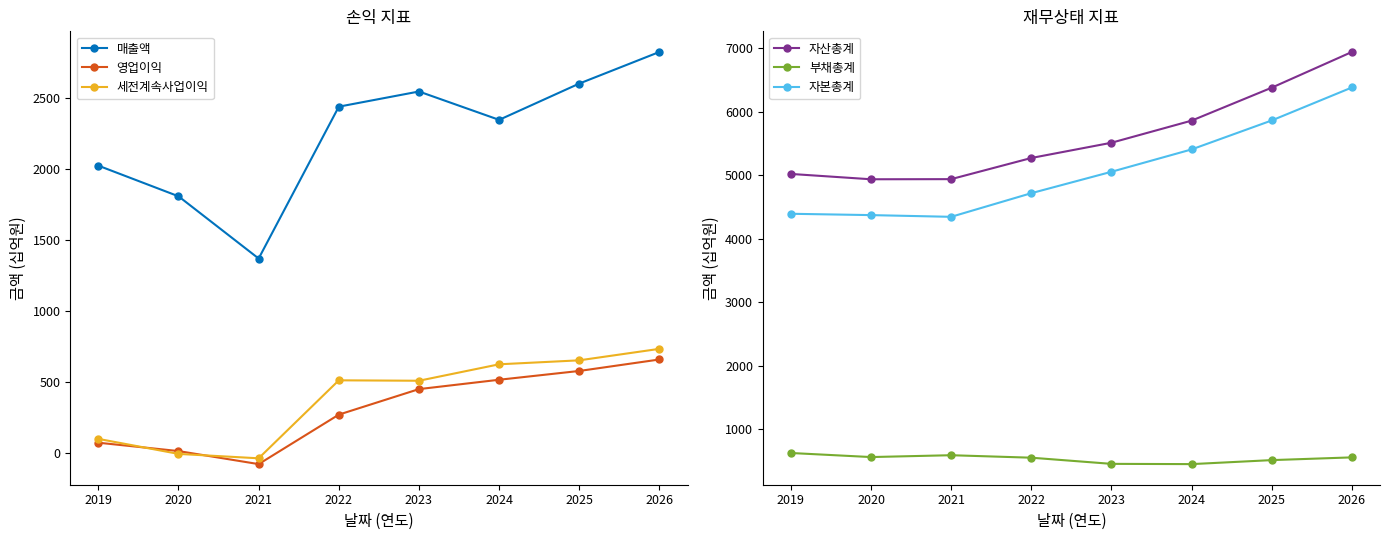

True or false: 세전계속사업이익 and 매출액 cross at least once.

False